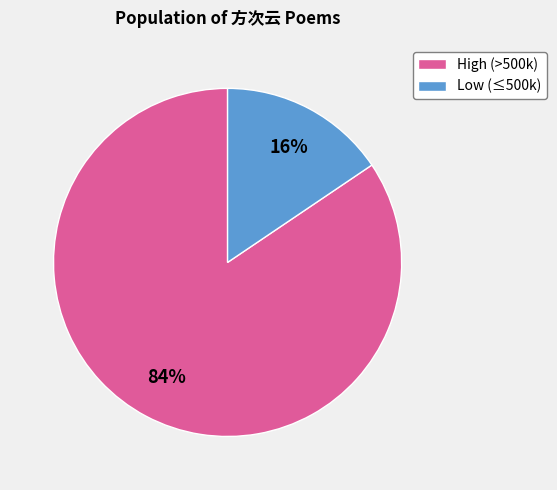

To the nearest percent, what percentage of the pie is Low (≤500k)?

16%